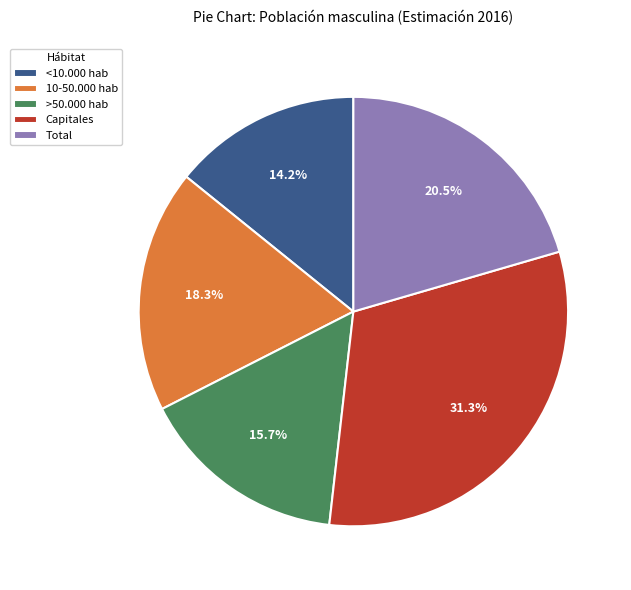

Is Total the majority of the pie?

No